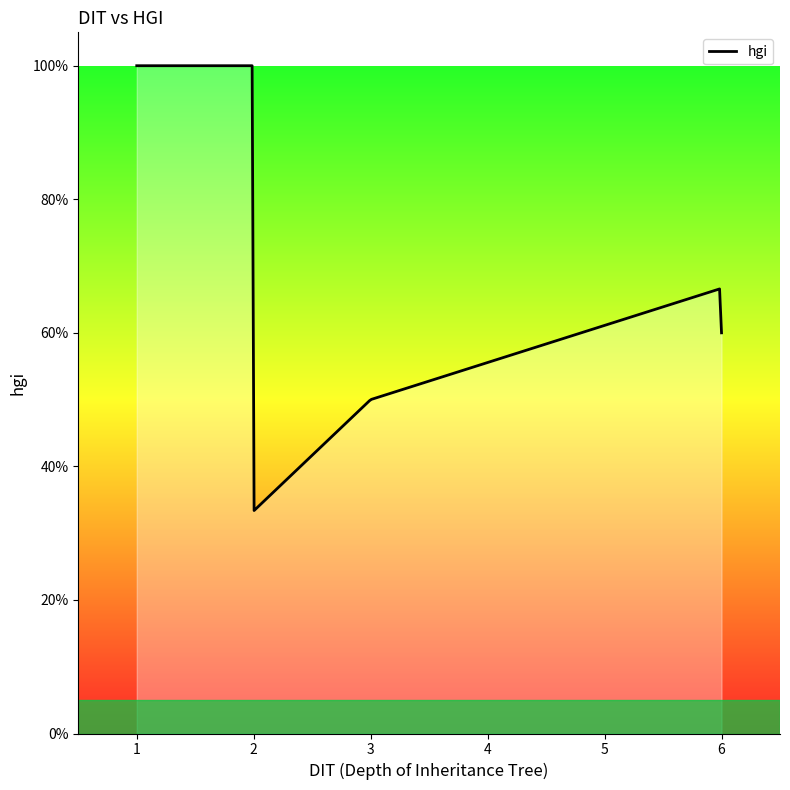

What is the maximum value shown in the chart?

1.0